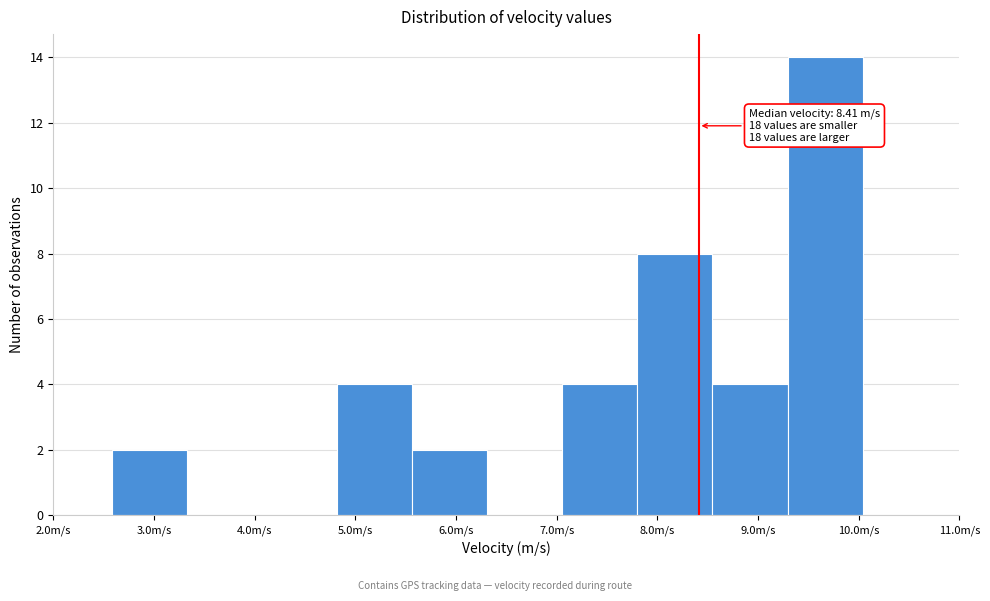

Over which range of the x-axis is the bar tallest?

9.3 to 10.0